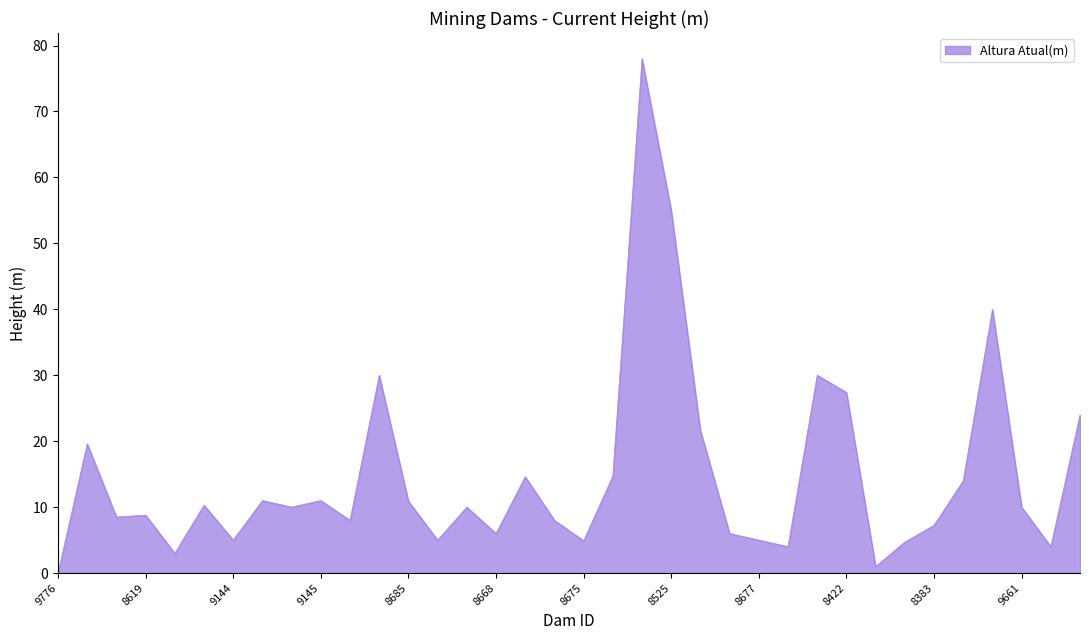

What is the maximum value shown in the chart?

78.0